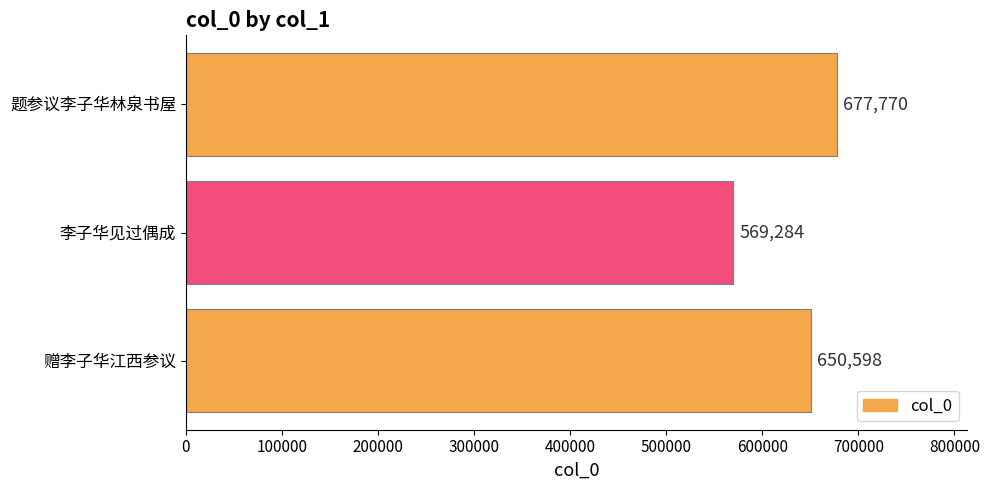

True or false: the data shows 650598 at 赠李子华江西参议.

True